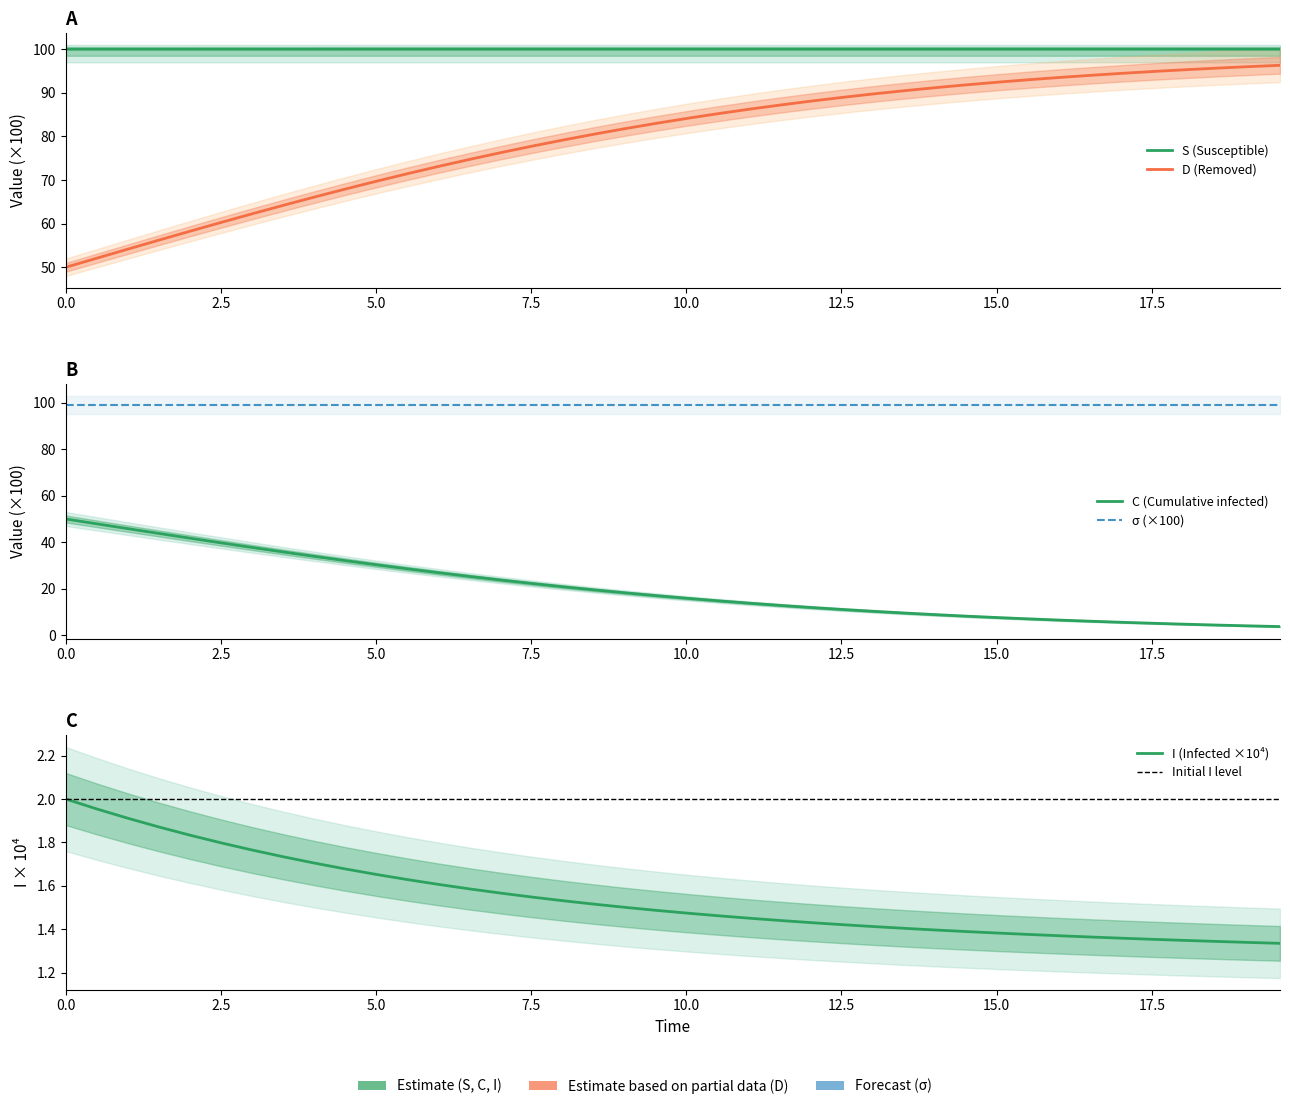

At C, list the series in order from largest to smallest.

S, C, D, I